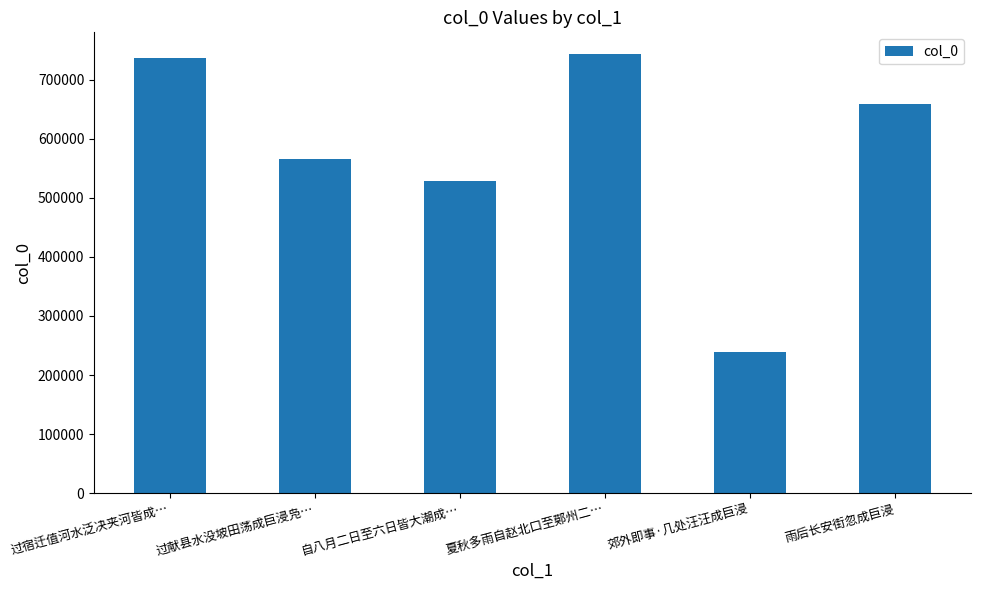

List the labels in order of value, largest first.

夏秋多雨自赵北口至鄚州二…, 过宿迁值河水泛决夹河皆成…, 雨后长安街忽成巨浸, 过献县水没坡田荡成巨浸凫…, 自八月二日至六日皆大潮成…, 郊外即事·几处汪汪成巨浸